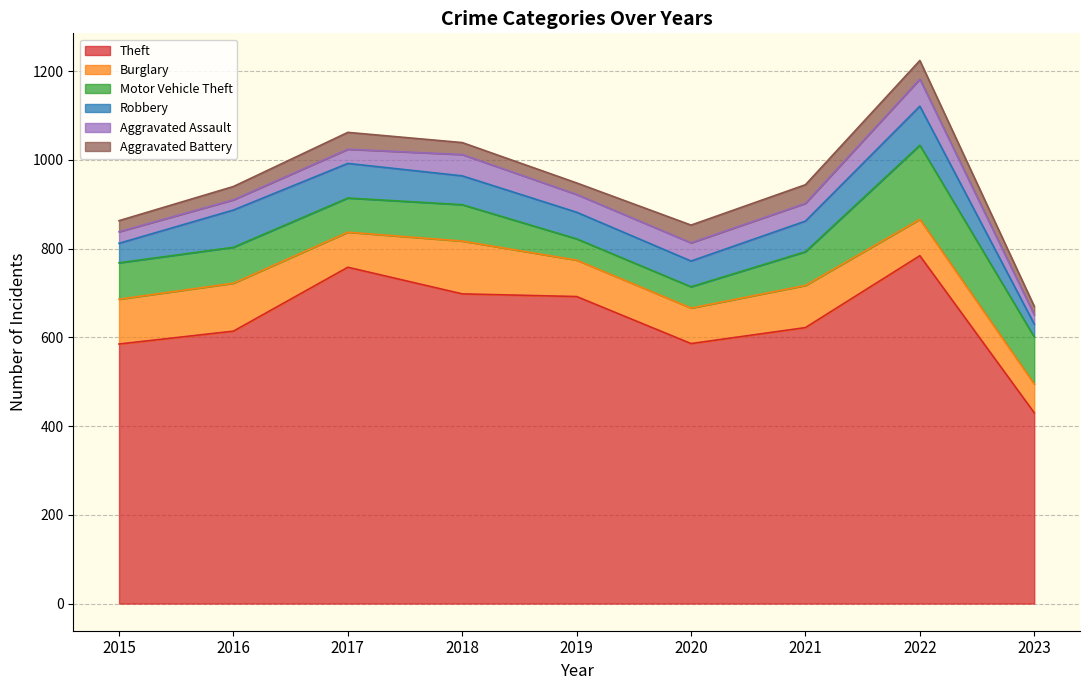

Which label corresponds to the largest value in the chart?

2022